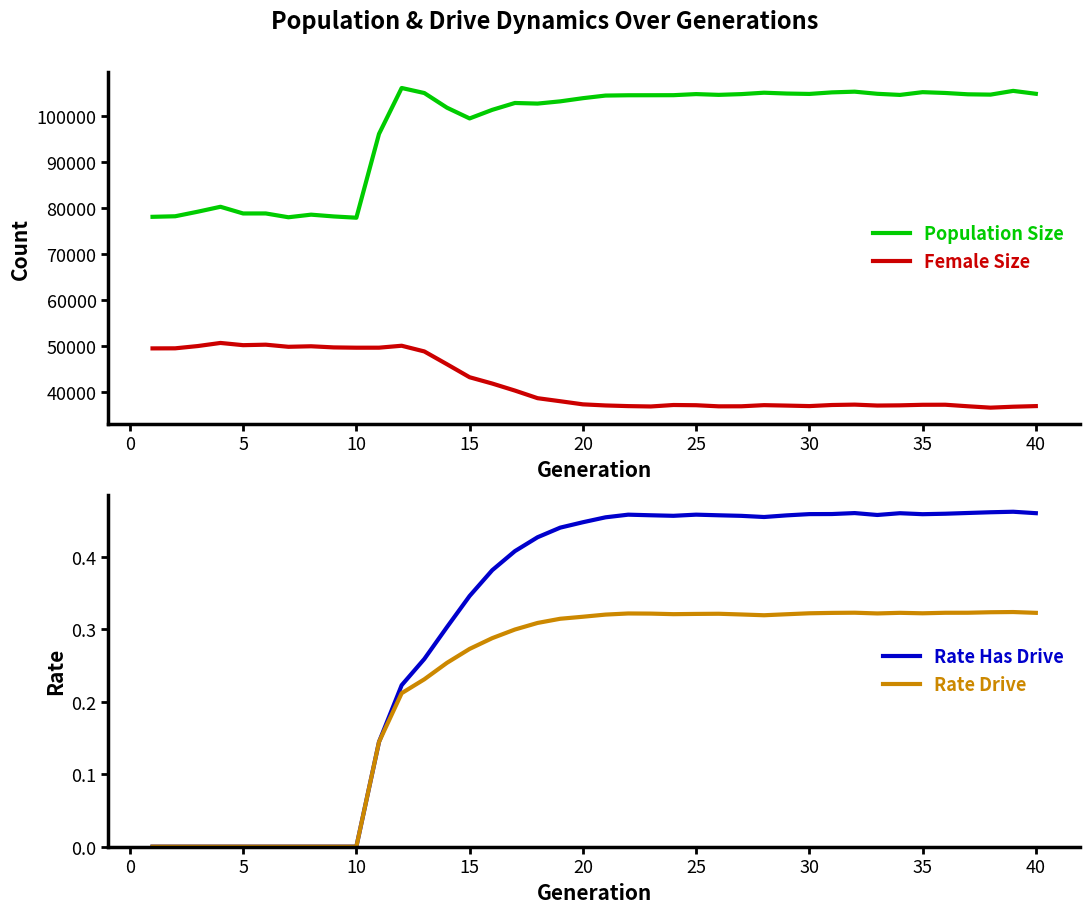

What is the highest value of the Female Size series?

50626